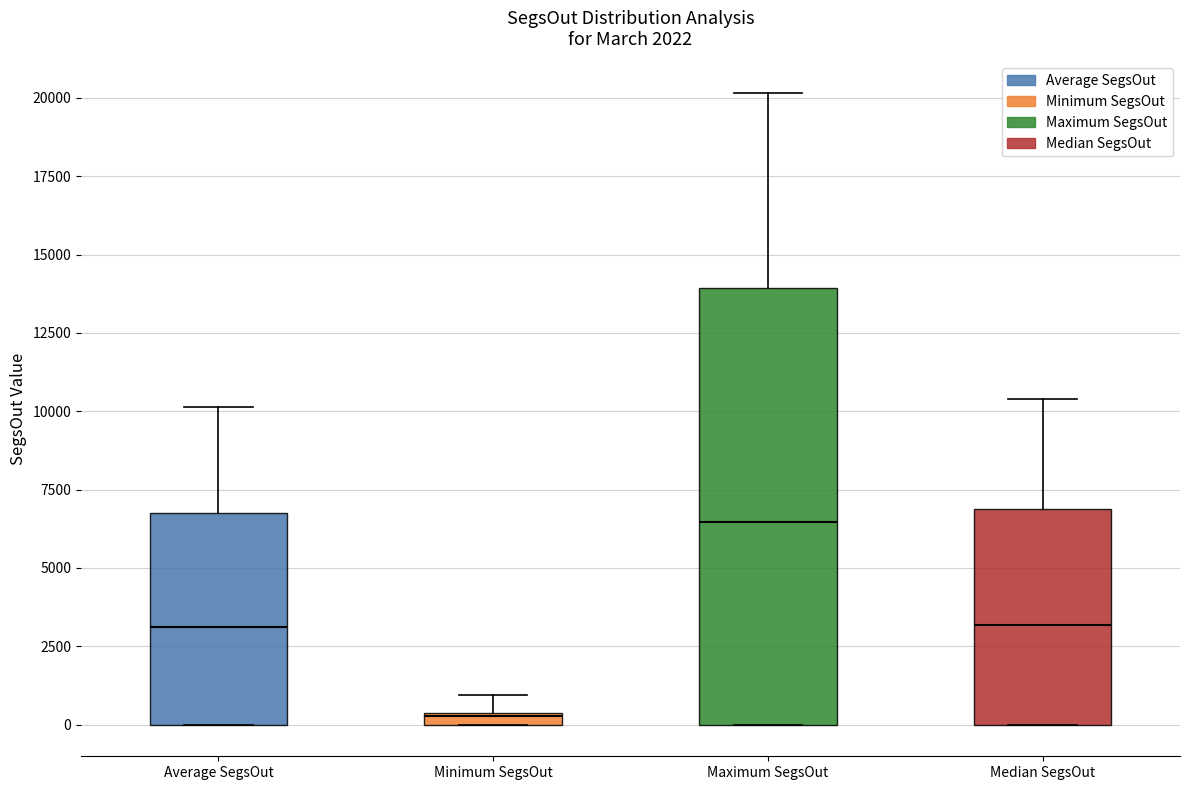

Comparing the boxes themselves (not the whiskers), which one is the tallest?

Maximum SegsOut